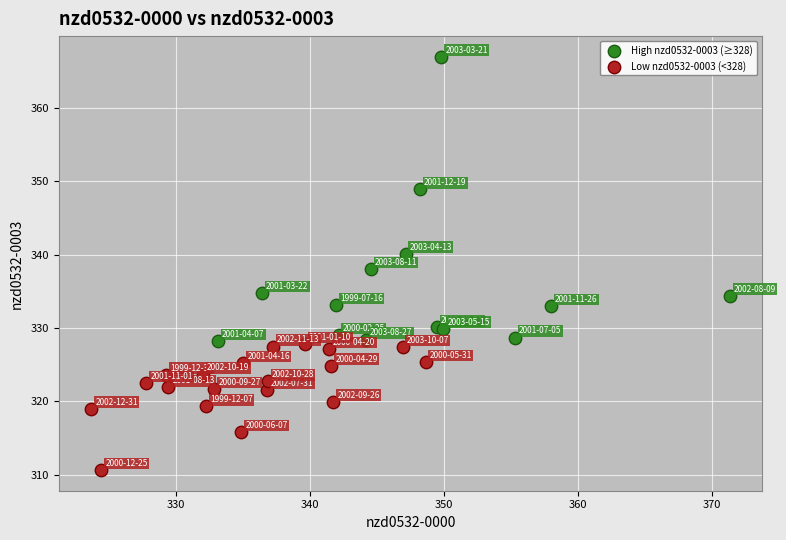

Which series contains the lowest Y value?

Low nzd0532-0003 (<328)